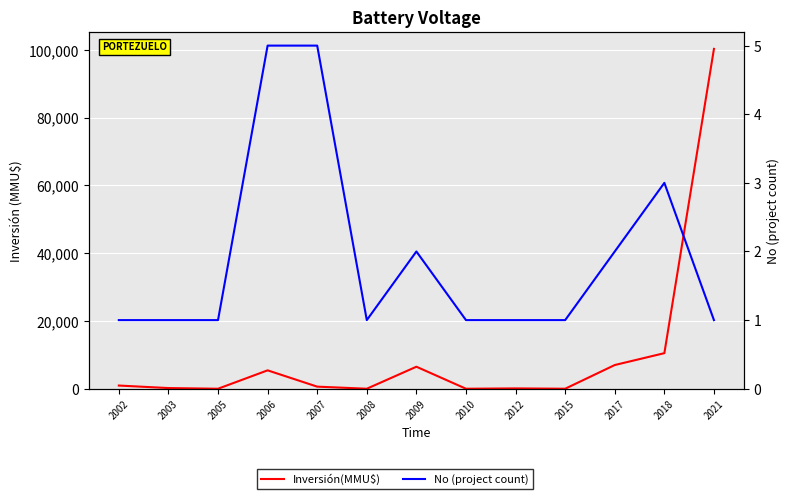

What value does the No (project count) series have at 2010?

1